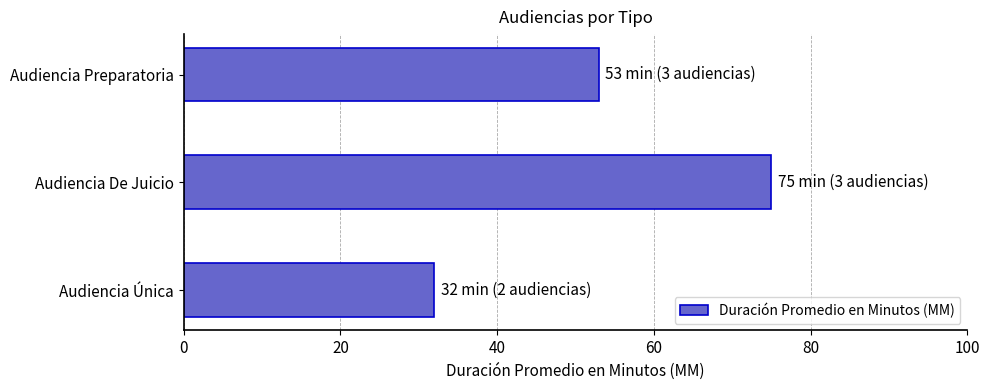

How many distinct data groups are displayed?

1